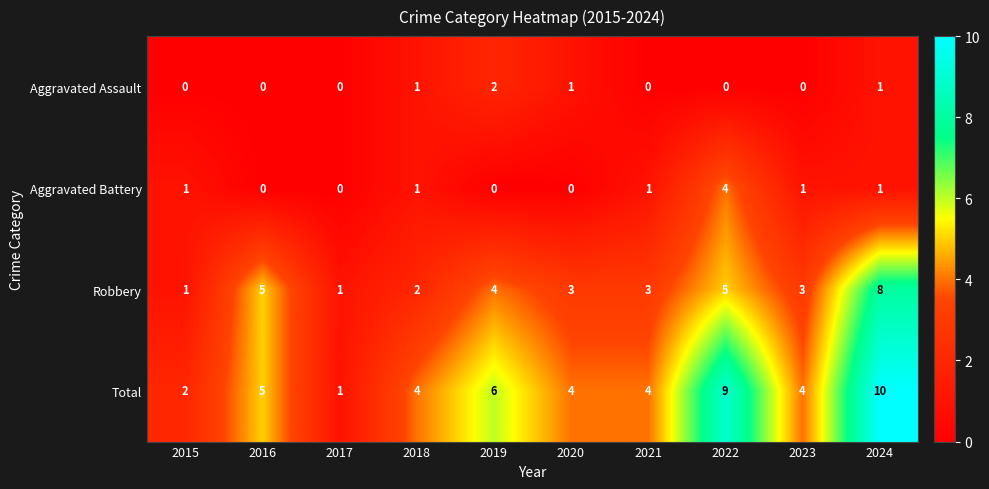

At which label does Robbery first exceed 3?

2016